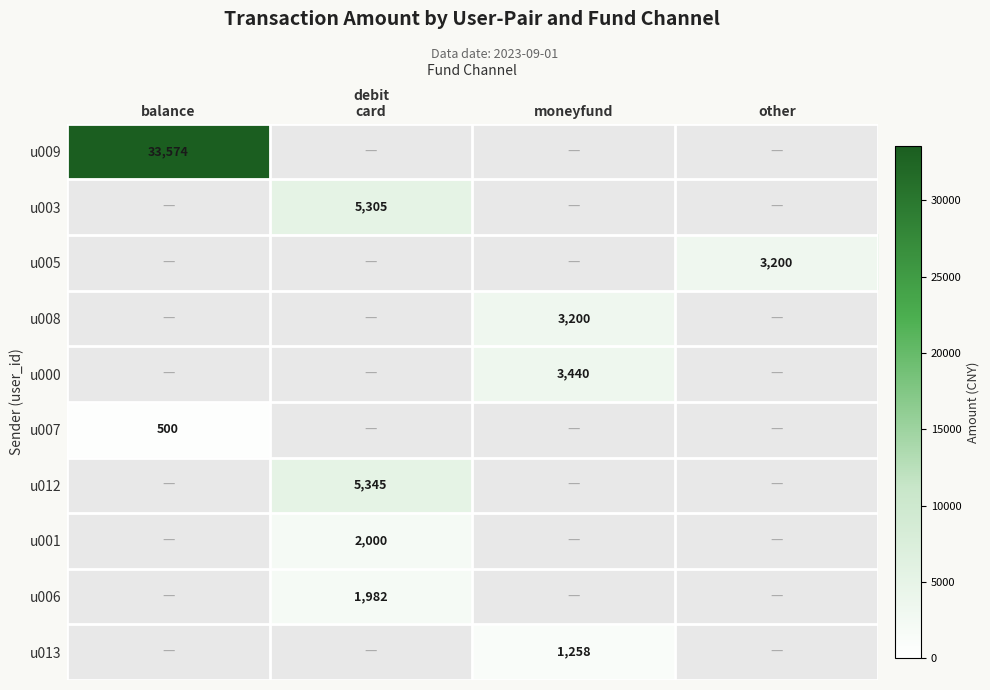

Which category has the highest value across all series?

balance